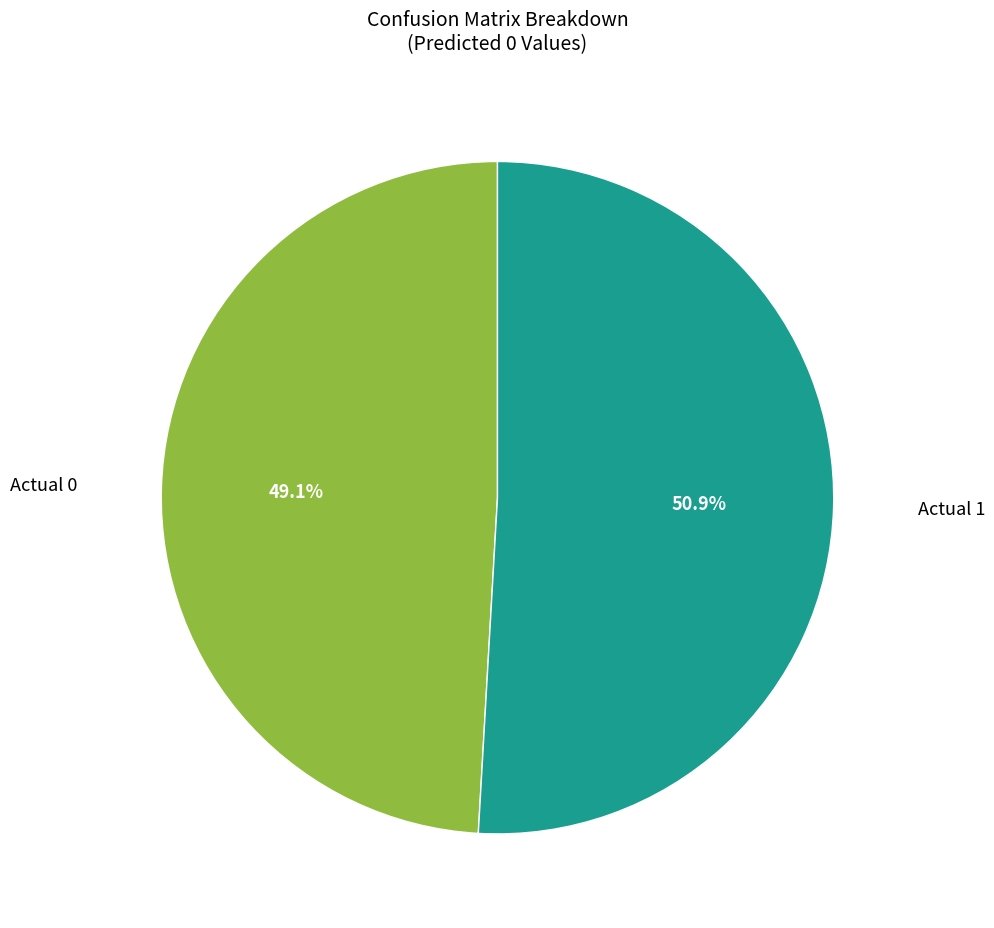

Does any single category account for the majority?

Yes